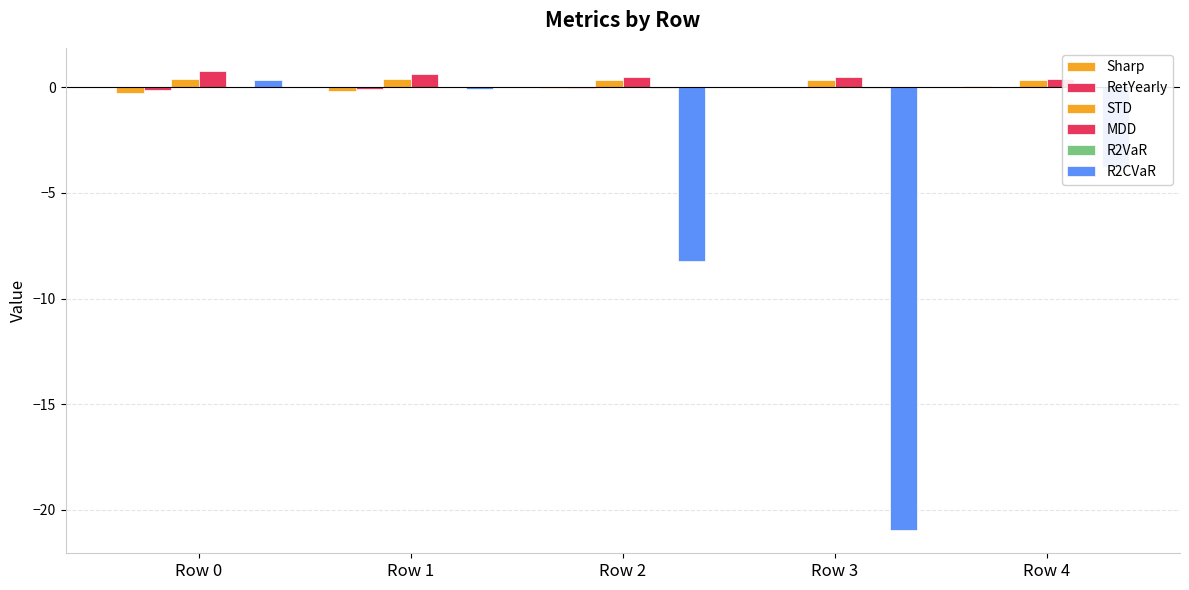

How many data points in R2VaR are above 0?

1